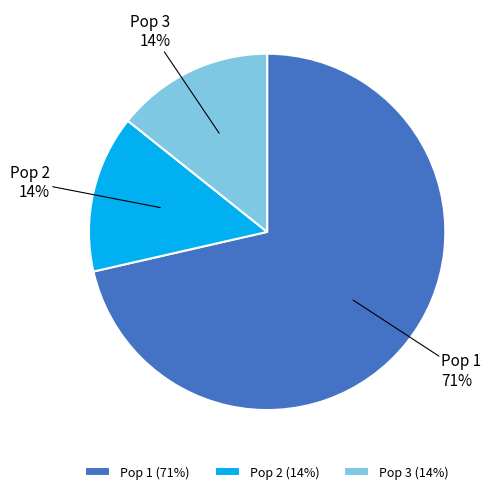

Does Pop 3 represent more than half of the total?

No